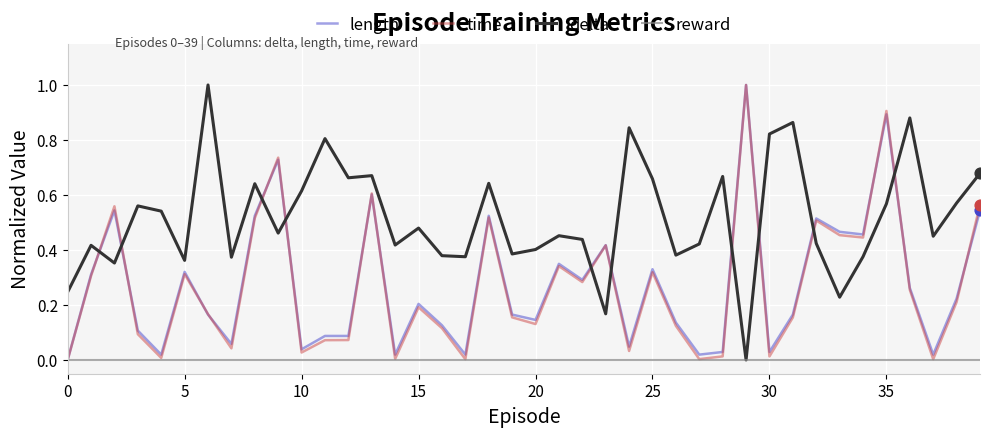

What are all the series names shown in the legend?

length, time, delta, reward